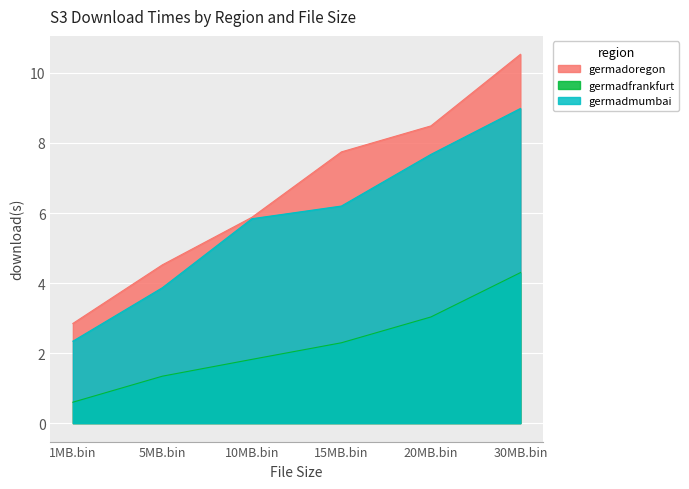

What value does the germadfrankfurt series have at 5MB.bin?

1.3